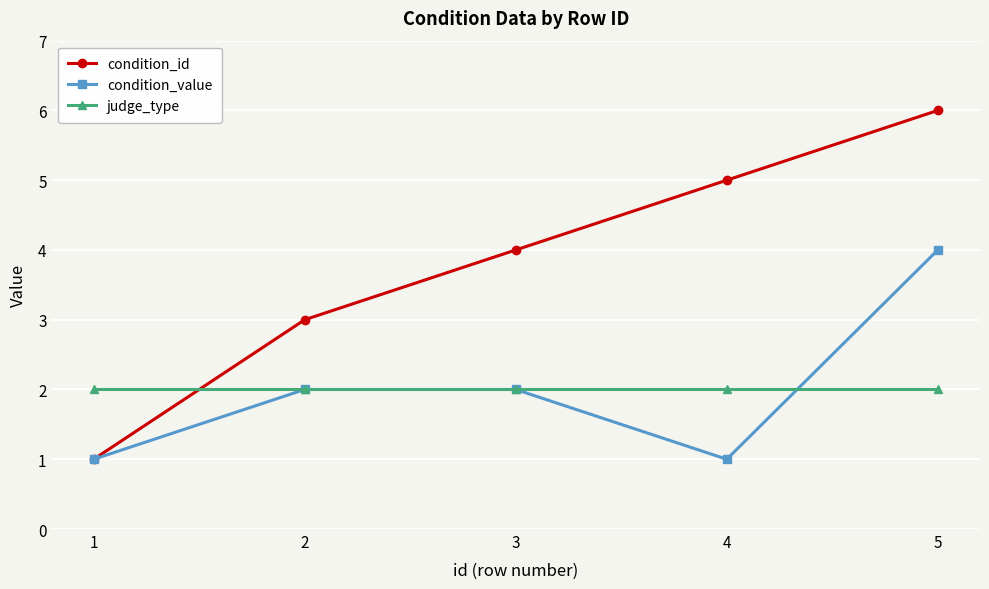

What is the average value of the condition_id series?

4